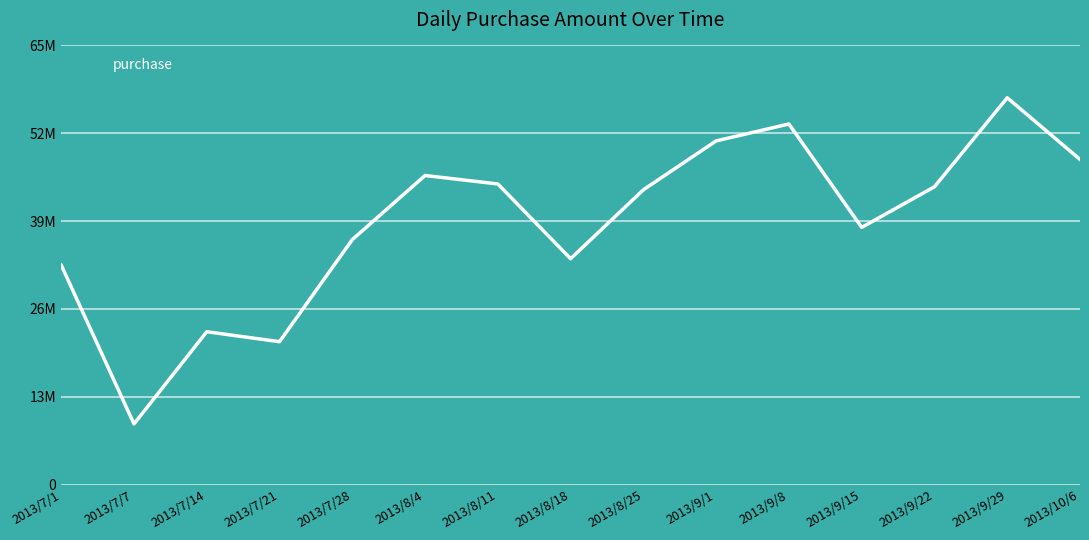

The chart shows a value of 7493239 at 2013/8/18. True or false?

False